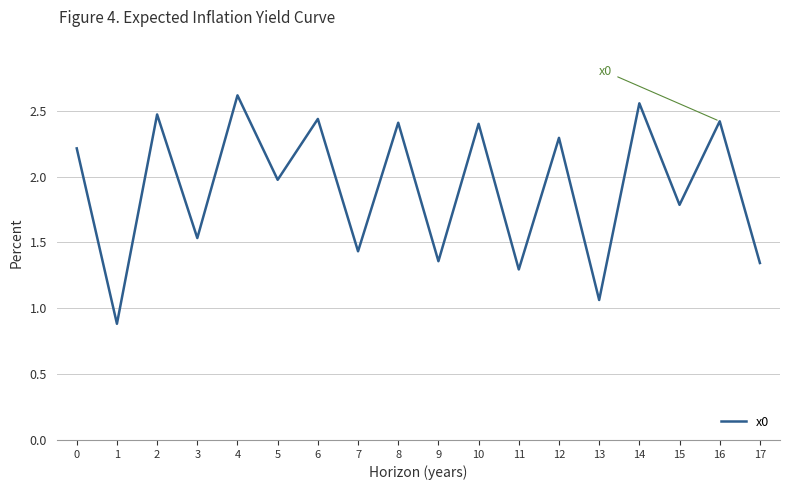

At which category does the chart reach its peak across all series?

4